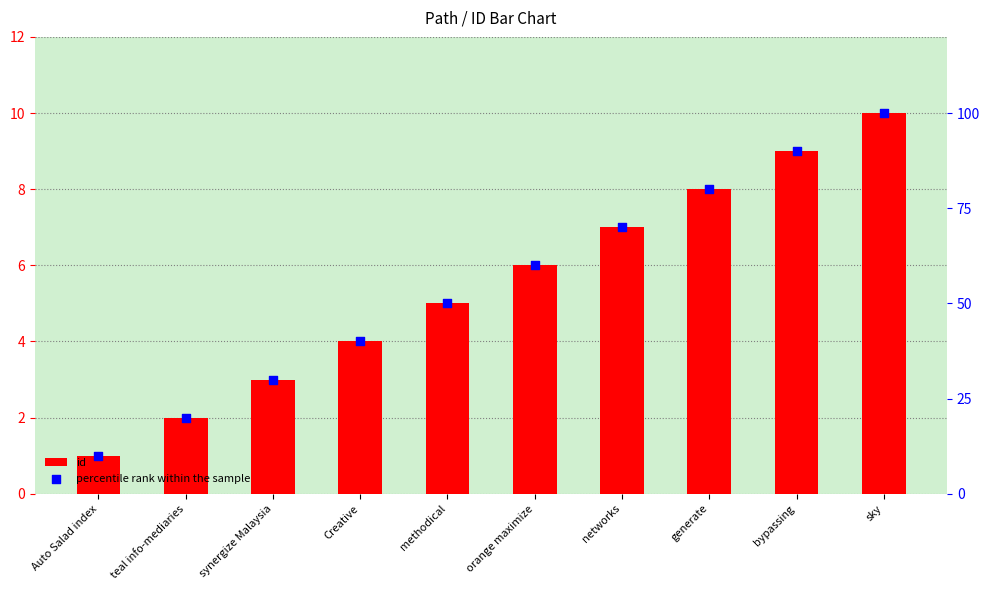

What are all the series names shown in the legend?

id, percentile rank within the sample